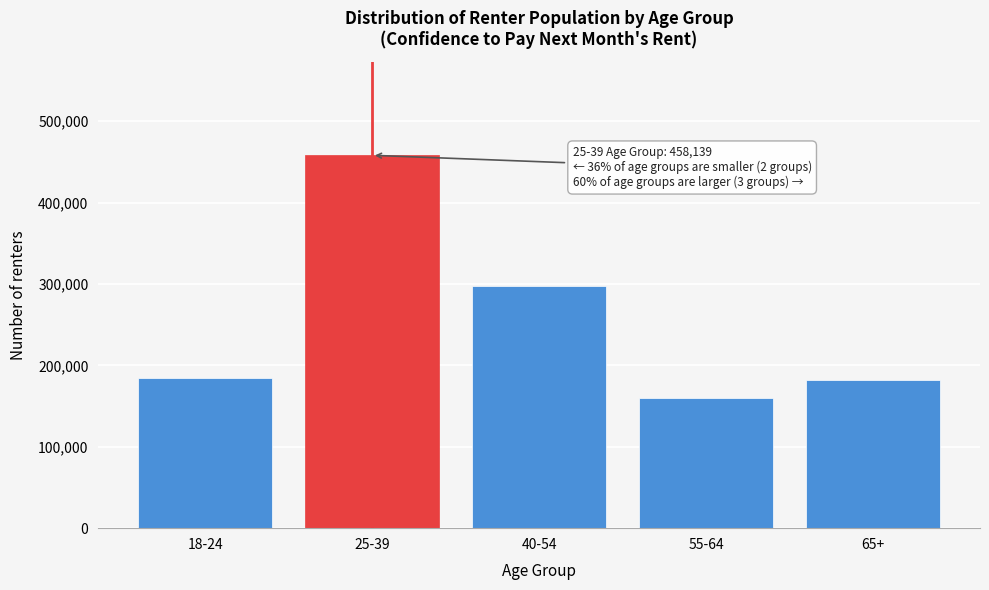

Reading left to right, extract all data points from this chart.

184883	458139	297225	160263	182245